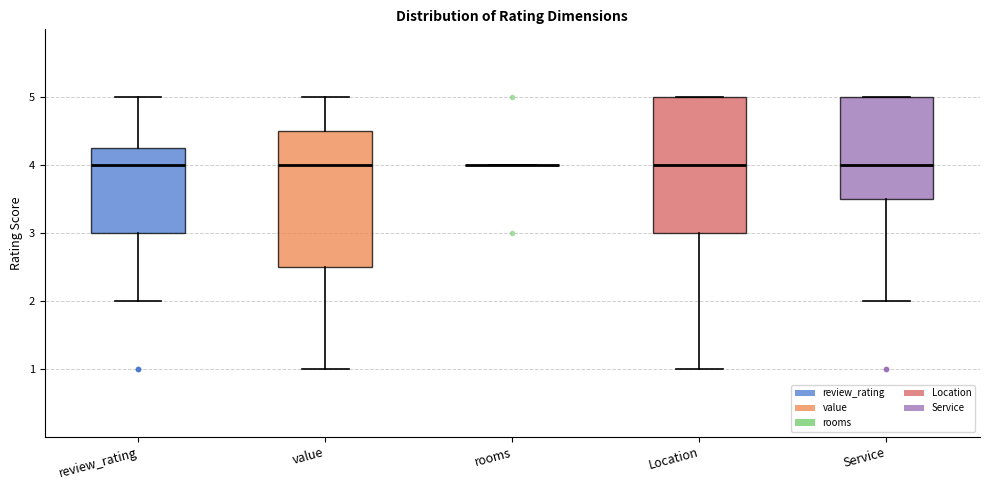

Reading left to right, transcribe this box plot: for each box, give where its median line is, the range the box spans, and where its two whiskers end, as read against the y-axis. The values are not printed on the chart, so give them approximately, as read against the axis.

review_rating: median 4.0, box 3.0 to 4.3, whiskers 2.0 to 5.0
value: median 4.0, box 2.5 to 4.5, whiskers 1.0 to 5.0
rooms: box collapsed to a line at 4.0, whiskers 4.0 to 4.0
Location: median 4.0, box 3.0 to 5.0, whiskers 1.0 to 5.0
Service: median 4.0, box 3.5 to 5.0, whiskers 2.0 to 5.0